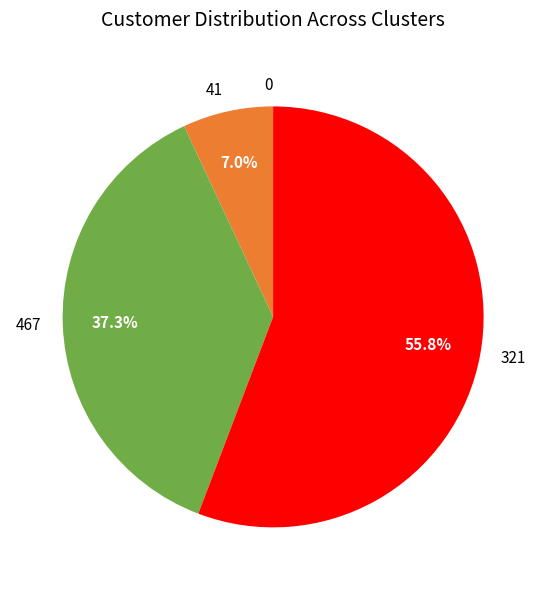

Does 41 represent more than half of the total?

No